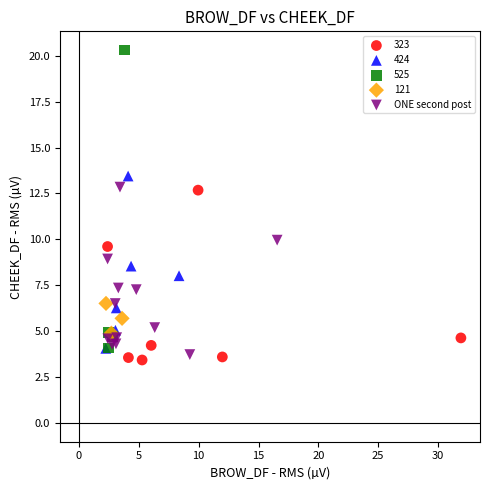

Which series reaches the maximum Y coordinate?

525